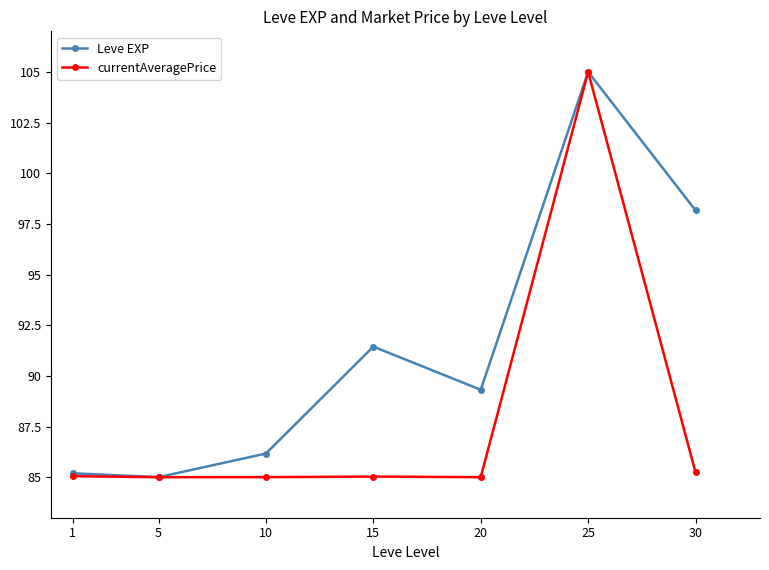

Where is Leve EXP nearest to the value 95?

30